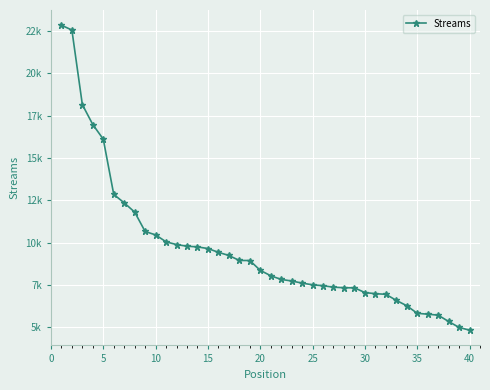

Does the chart have visible grid lines?

Yes